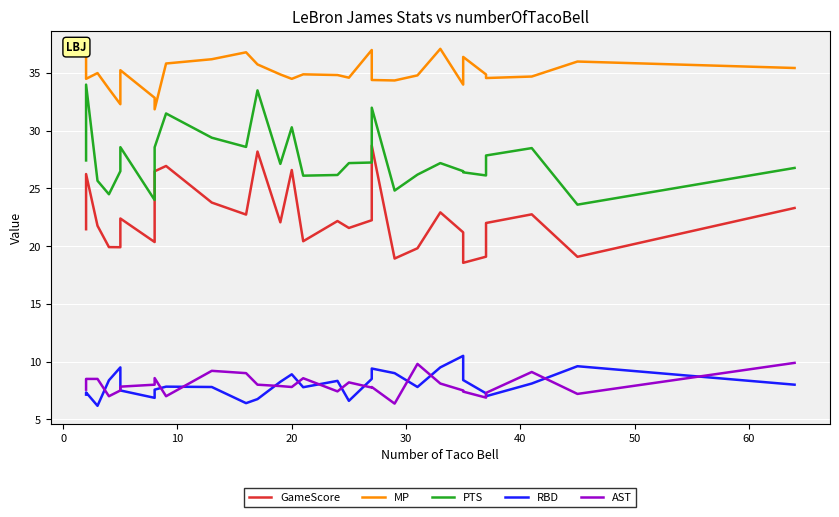

How many distinct data groups are displayed?

5